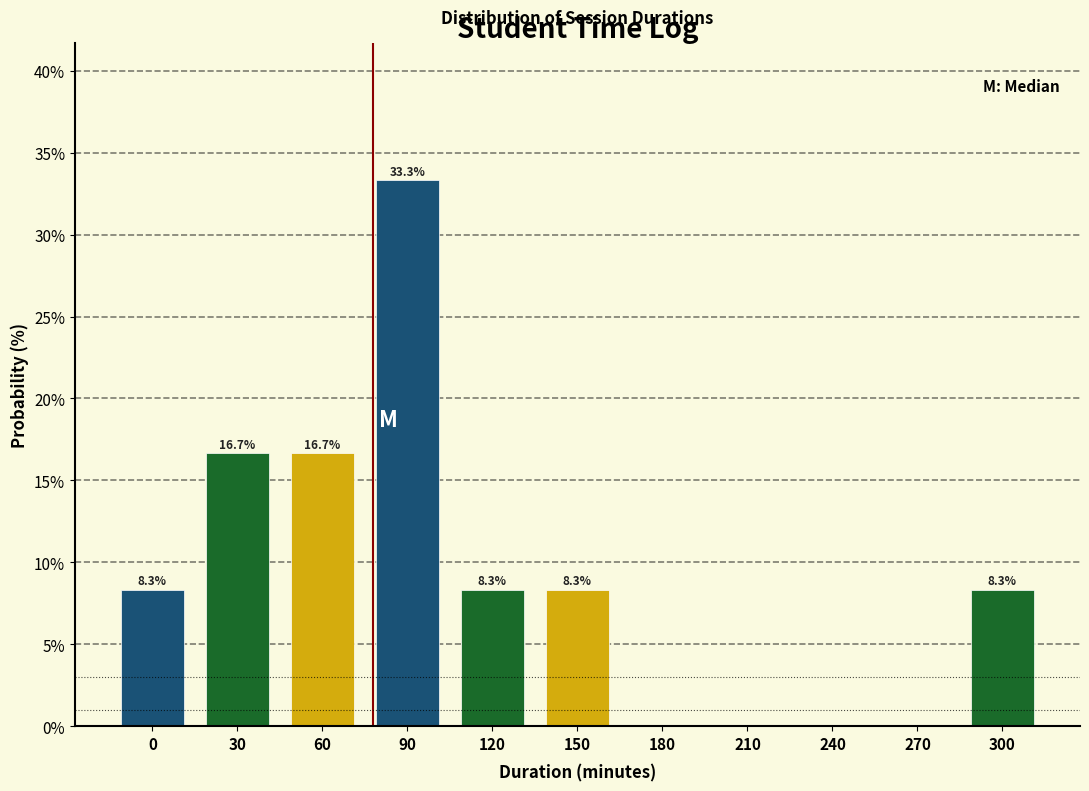

Reading left to right, extract all data points from this chart.

0=8.3	30=16.7	60=16.7	90=33.3	120=8.3	150=8.3	180=0.0	210=0.0	240=0.0	270=0.0	300=8.3